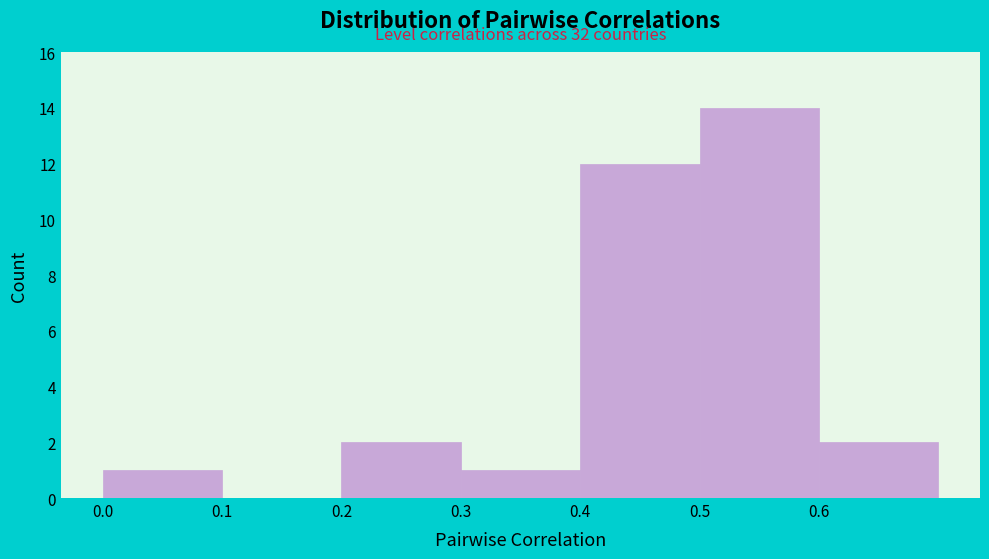

Over which range of the x-axis is the bar tallest?

0.5 to 0.6